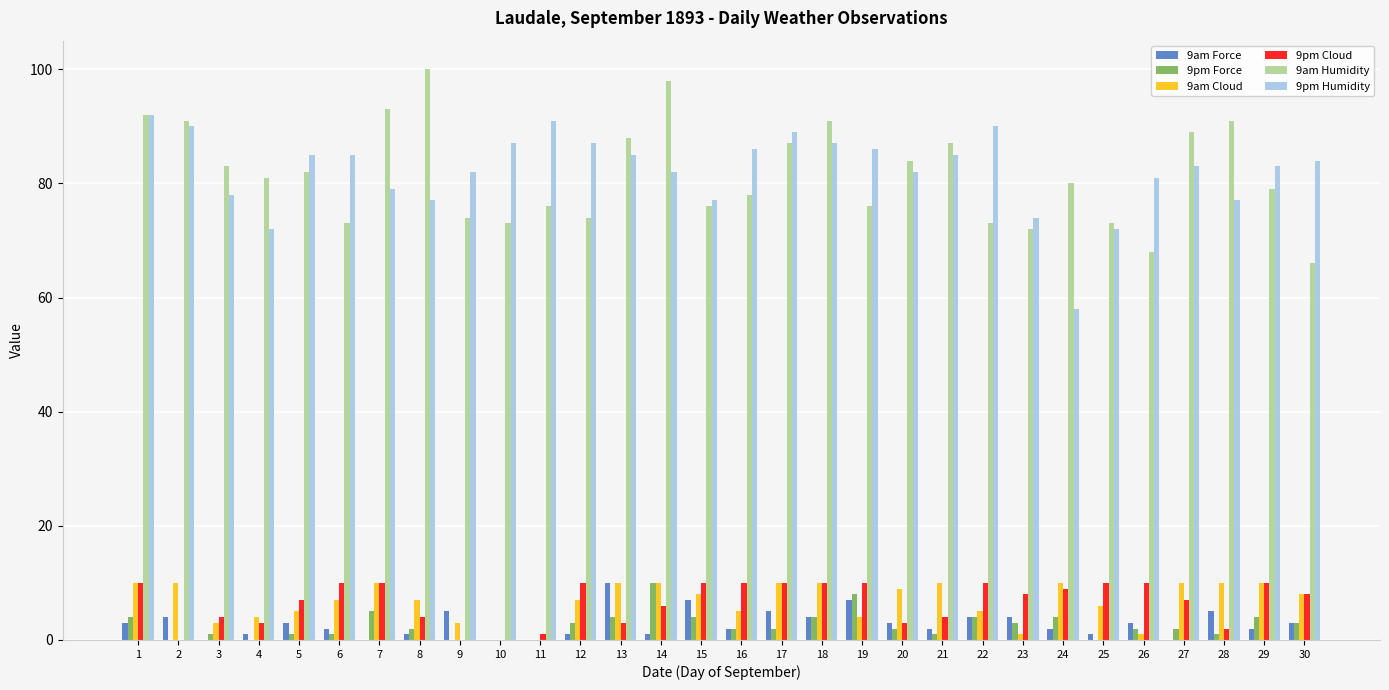

Reading left to right, extract all data points from this chart.

9am Force: 3	4	0	1	3	2	0	1	5	0	0	1	10	1	7	2	5	4	7	3	2	4	4	2	1	3	0	5	2	3
9pm Force: 4	0	1	0	1	1	5	2	0	0	0	3	4	10	4	2	2	4	8	2	1	4	3	4	0	2	2	1	4	3
9am Cloud: 10	10	3	4	5	7	10	7	3	0	0	7	10	10	8	5	10	10	4	9	10	5	1	10	6	1	10	10	10	8
9pm Cloud: 10	0	4	3	7	10	10	4	0	0	1	10	3	6	10	10	10	10	10	3	4	10	8	9	10	10	7	2	10	8
9am Humidity: 92	91	83	81	82	73	93	100	74	73	76	74	88	98	76	78	87	91	76	84	87	73	72	80	73	68	89	91	79	66
9pm Humidity: 92	90	78	72	85	85	79	77	82	87	91	87	85	82	77	86	89	87	86	82	85	90	74	58	72	81	83	77	83	84